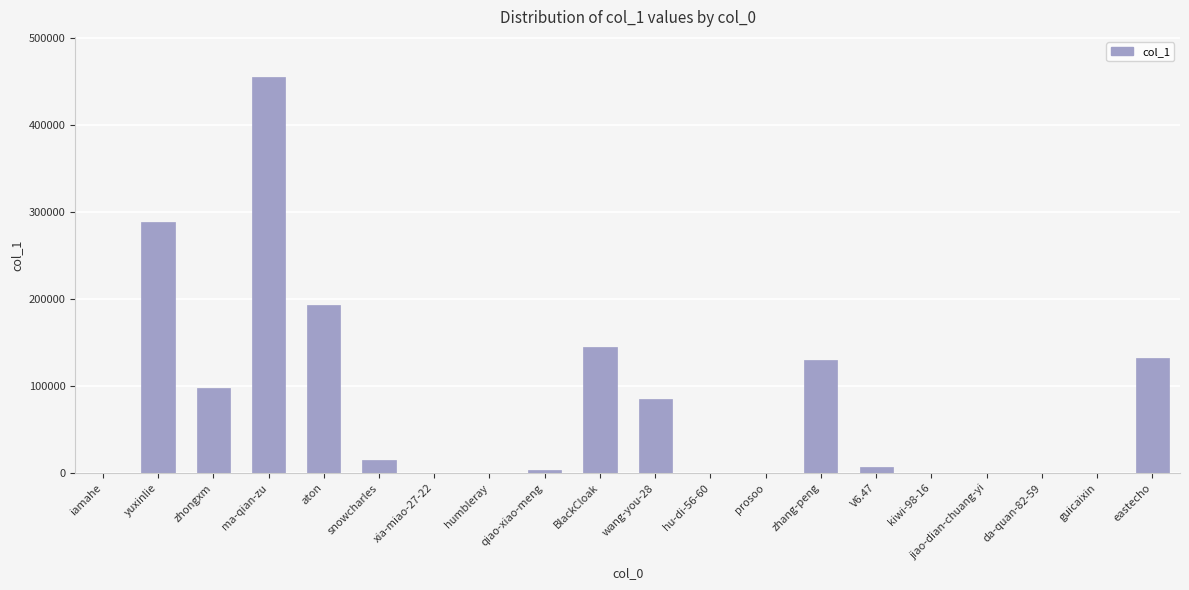

What value does the data have at snowcharles, to the nearest 100?

14700